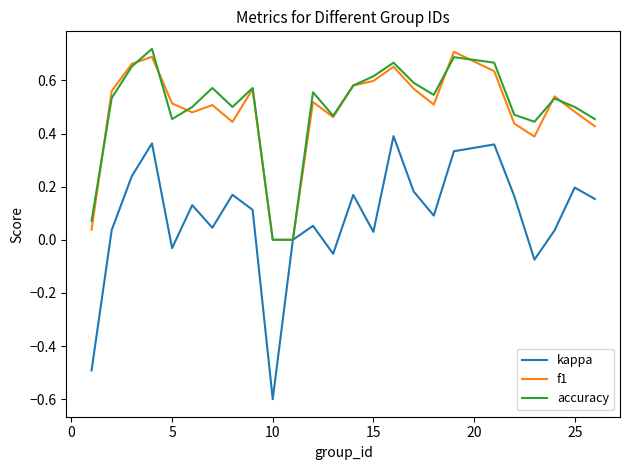

What is the smallest value displayed?

-0.6